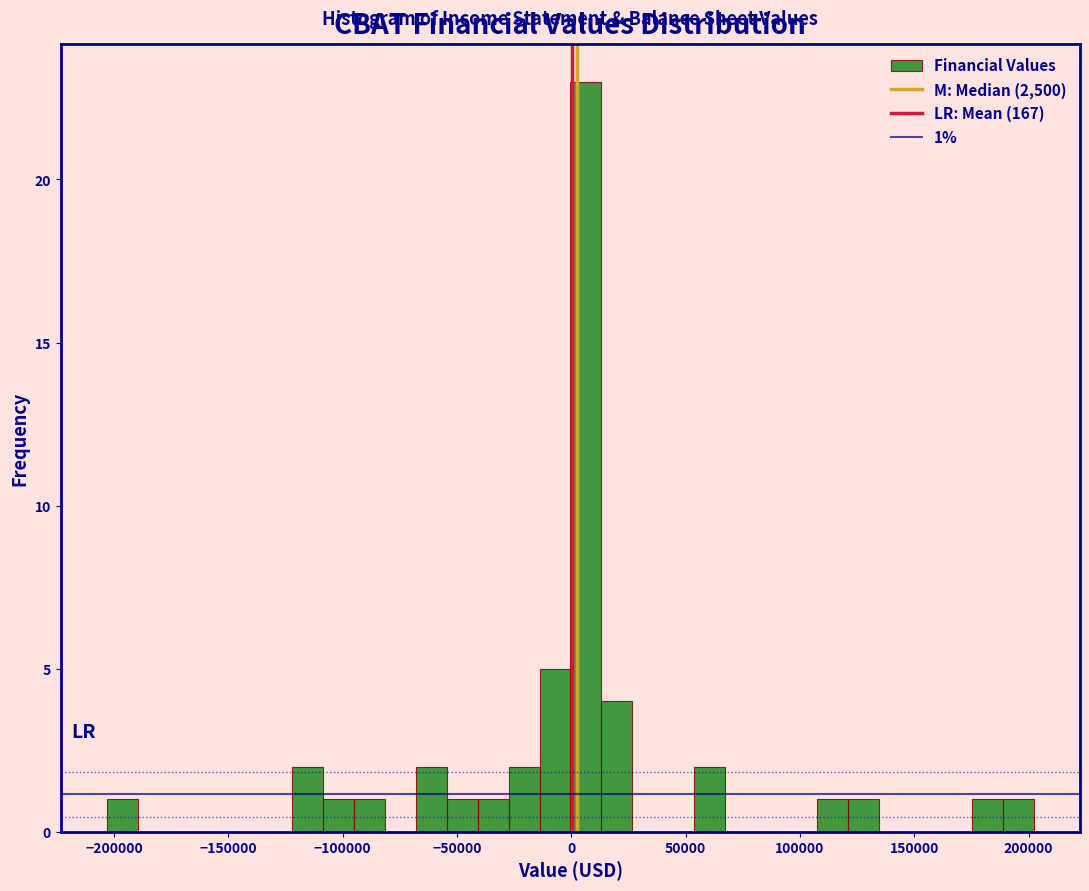

Around what value on the x-axis is the tallest bar? Give the approximate position of its centre, as read against the axis.

5000